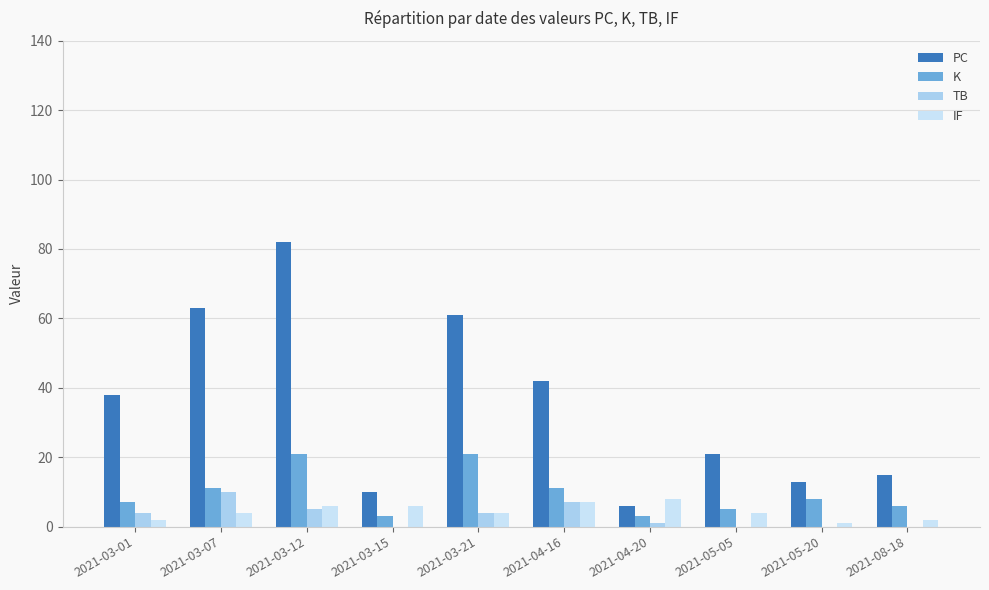

Is the value of IF at 2021-03-07 greater than the value of TB at 2021-05-20?

Yes